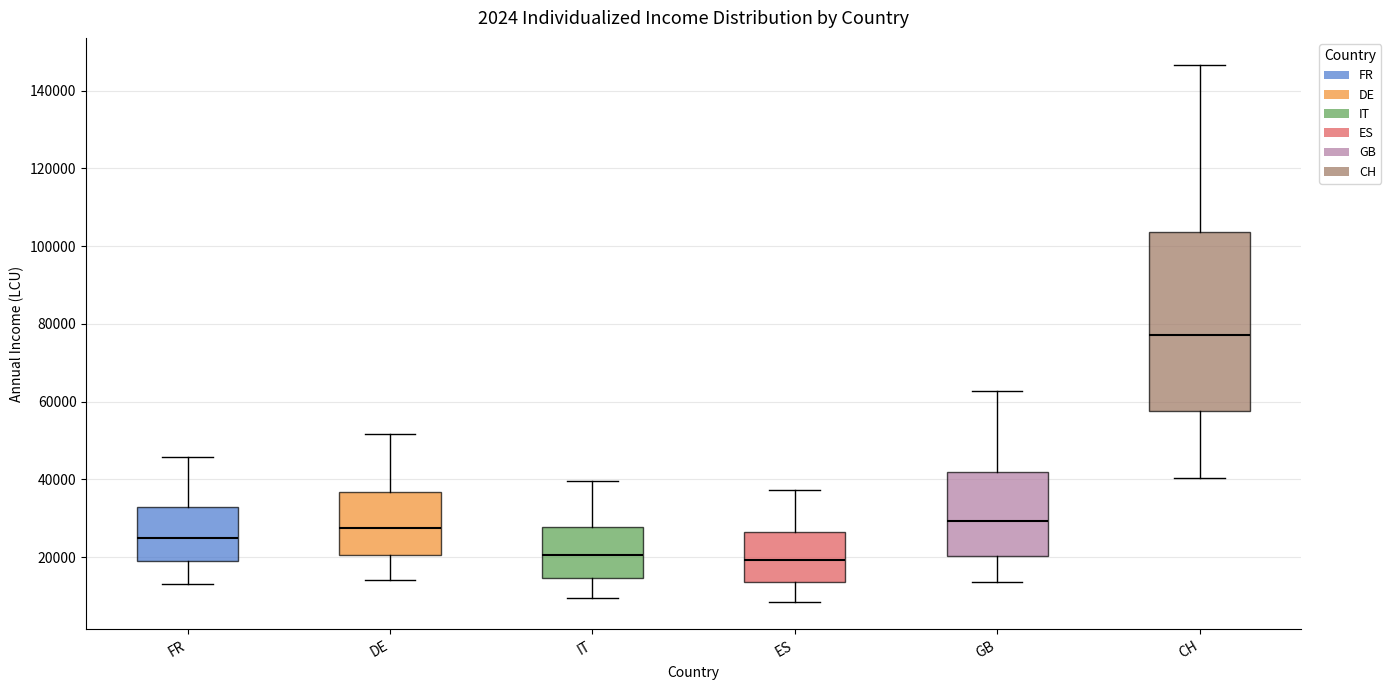

Reading left to right, read every box against the y-axis: the position of its median line, the range the box covers, and the ends of its whiskers. The values are not printed on the chart, so give them approximately, as read against the axis.

FR: median 26000, box 18000 to 32000, whiskers 12000 to 46000
DE: median 28000, box 20000 to 36000, whiskers 14000 to 52000
IT: median 20000, box 14000 to 28000, whiskers 10000 to 40000
ES: median 20000, box 14000 to 26000, whiskers 8000 to 38000
GB: median 30000, box 20000 to 42000, whiskers 14000 to 62000
CH: median 78000, box 58000 to 104000, whiskers 40000 to 146000